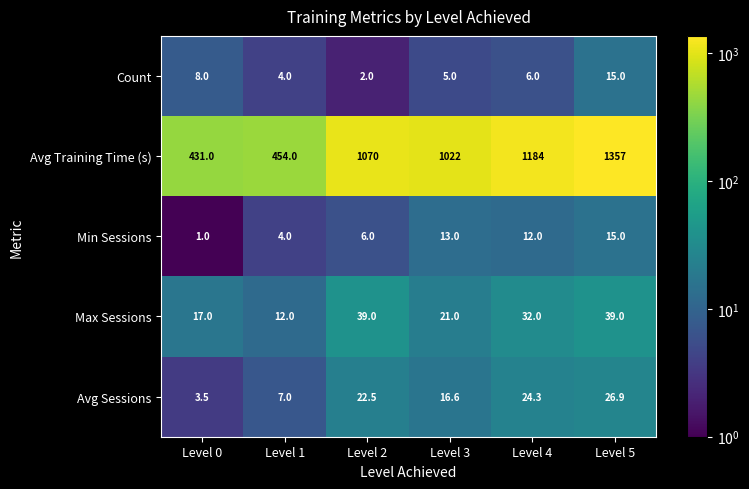

True or false: Min Sessions has a value of 8.9 at Level 2.

False